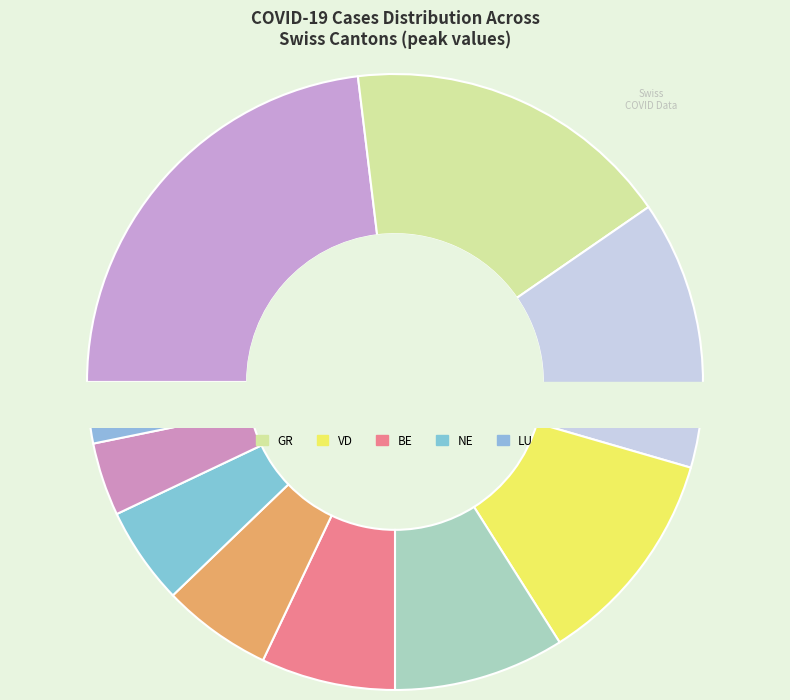

How many segments does this pie chart have?

10